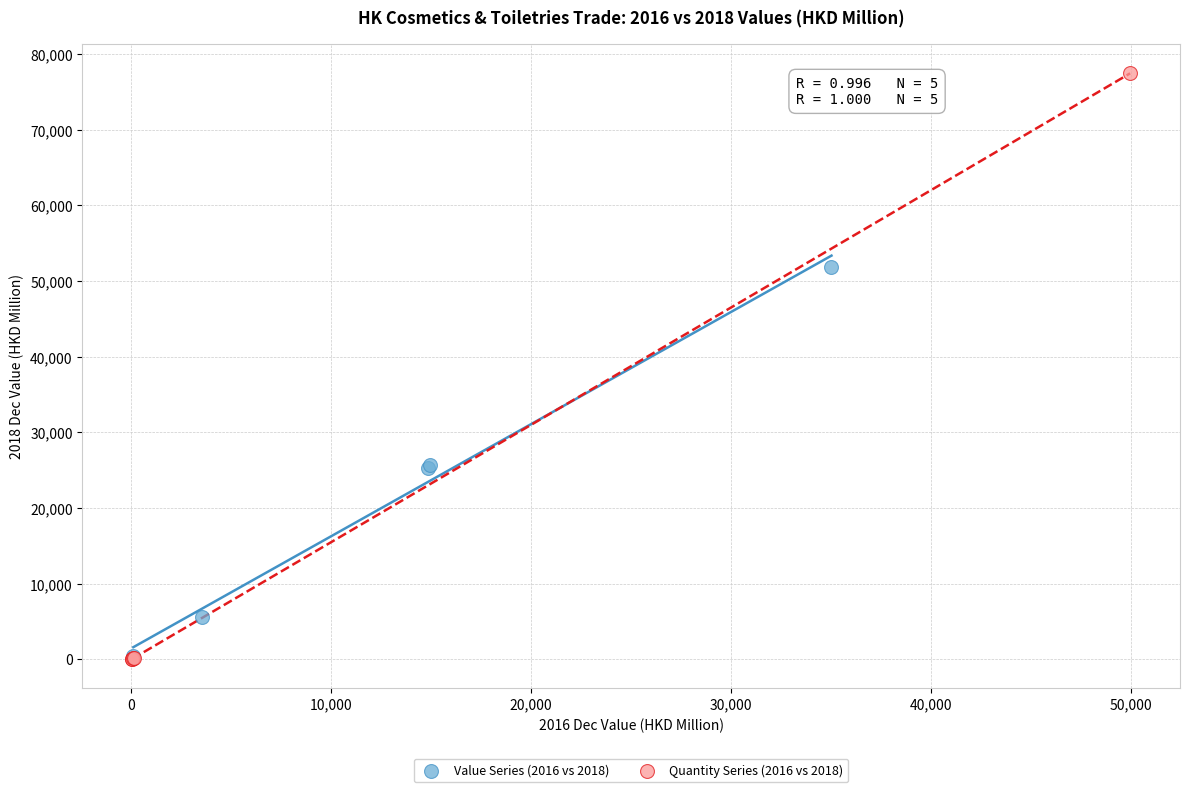

Which series reaches the maximum Y coordinate?

Quantity Series (2016 vs 2018)